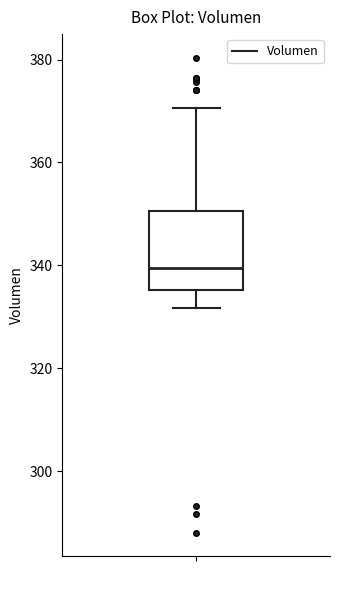

Where is the lower edge of the box on the y-axis? The values are not printed on the chart, so give them approximately, as read against the axis.

336